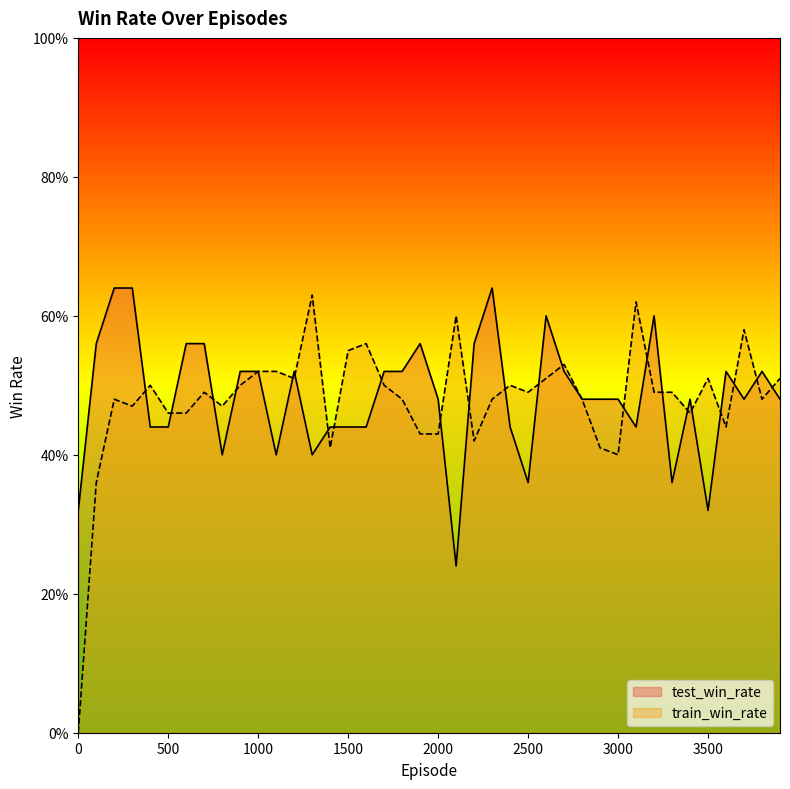

What is the difference between the train_win_rate values at 3500 and 2000?

0.1